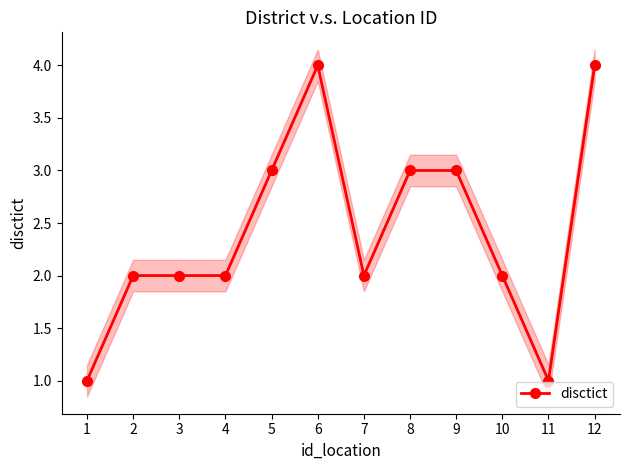

How many lines are shown in the chart?

1